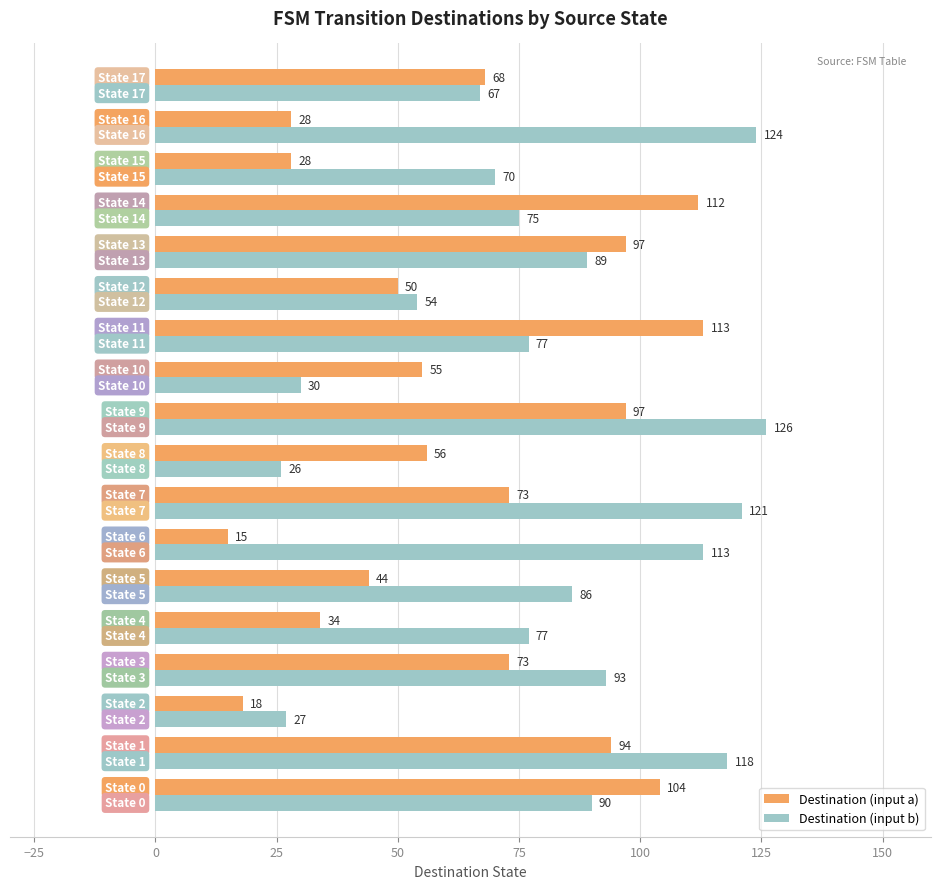

Which series has the widest spread of values?

Destination (input b)